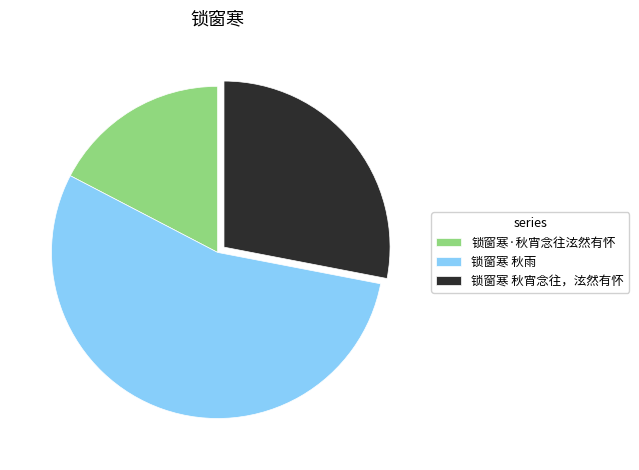

Which slice is the largest?

锁窗寒 秋雨